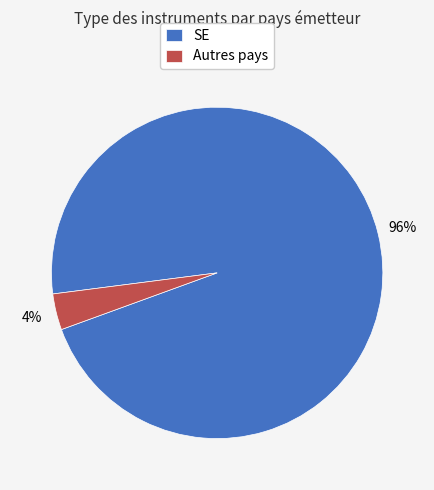

To the nearest percent, what is the average slice percentage?

50%